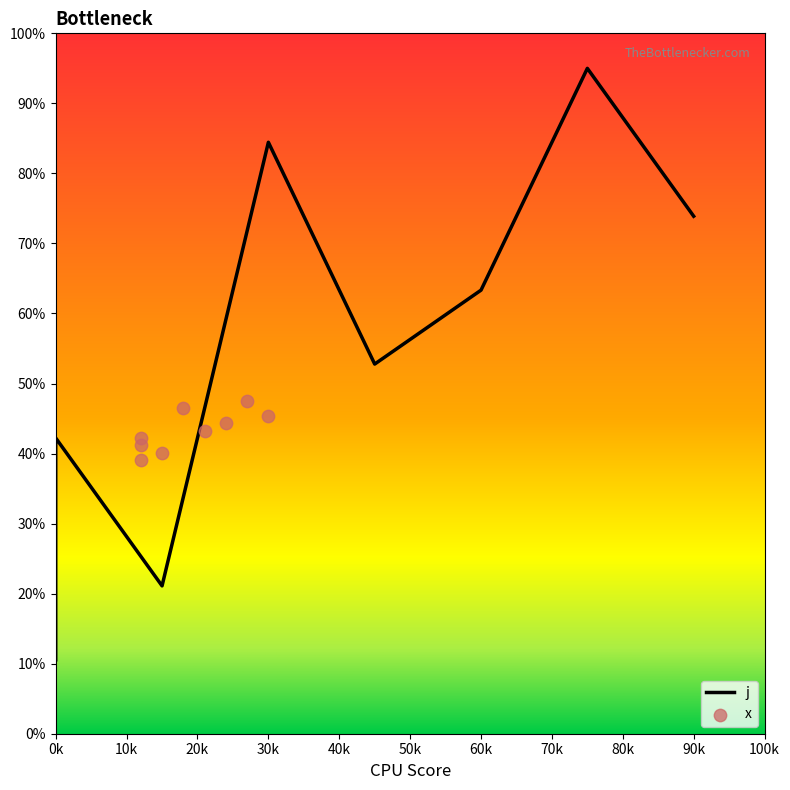

Between 0k and 60k, which is larger?

60k